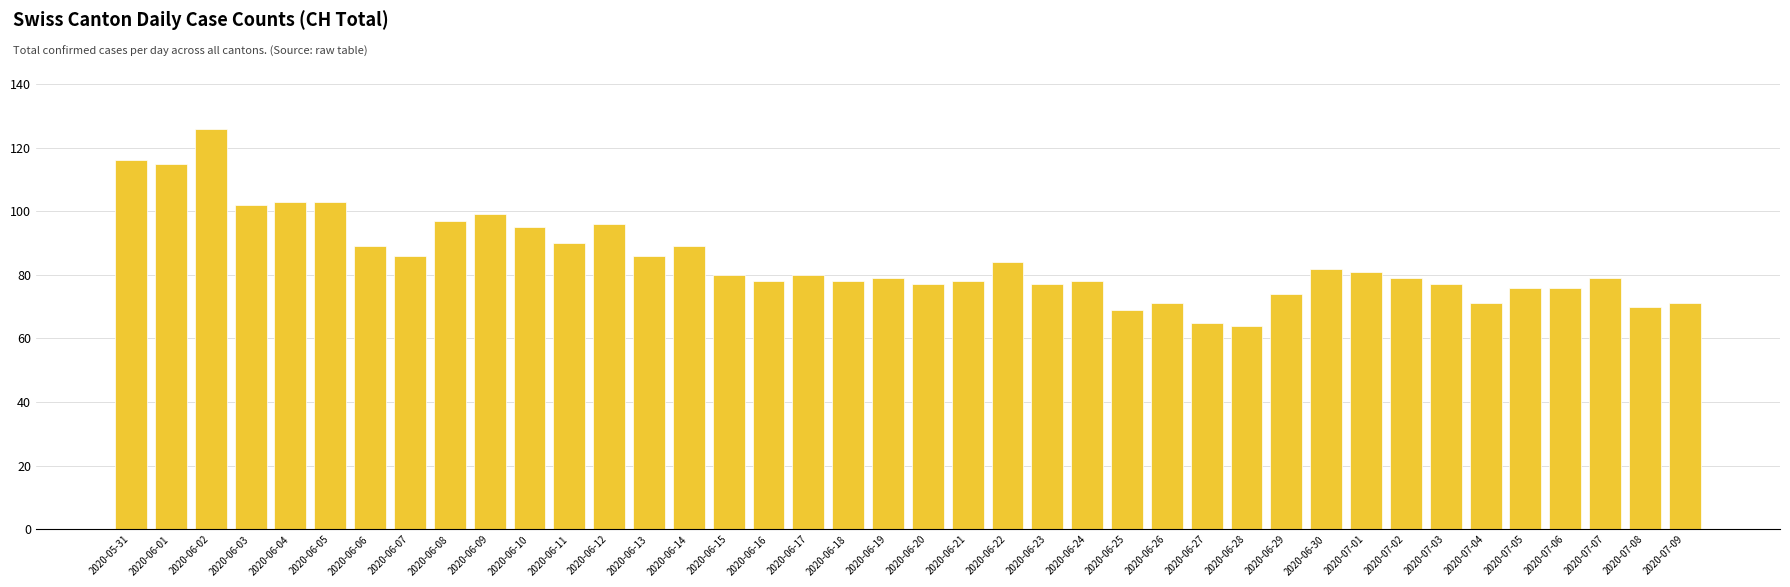

What is the label of the 20th bar from the right?

2020-06-20